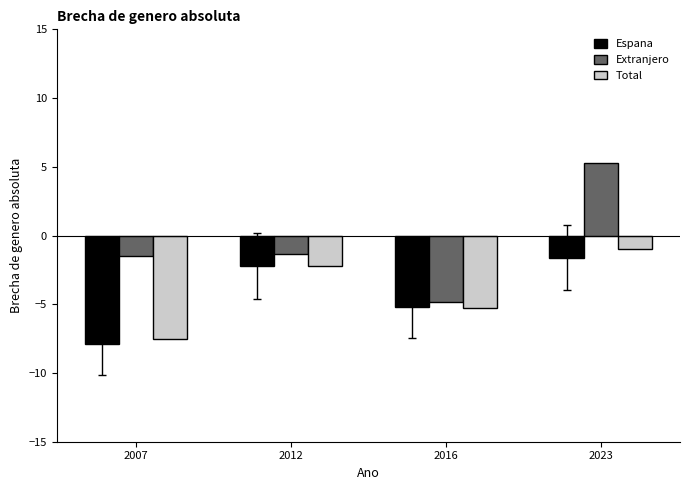

How many bars are there in each group?

3